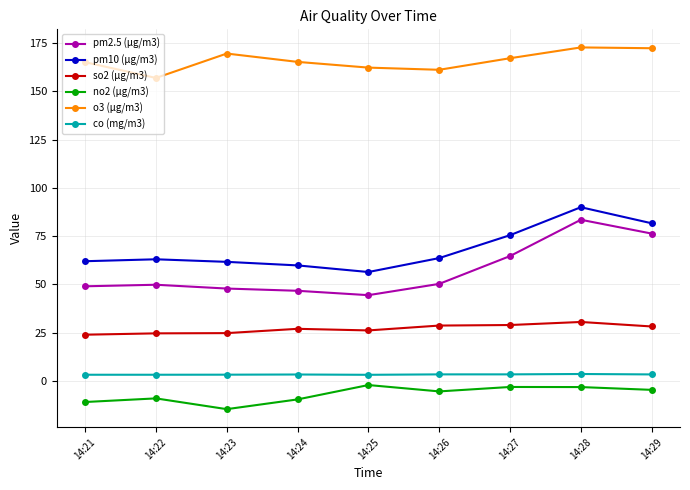

What is the difference between the highest and lowest values at 14:23?

184.4